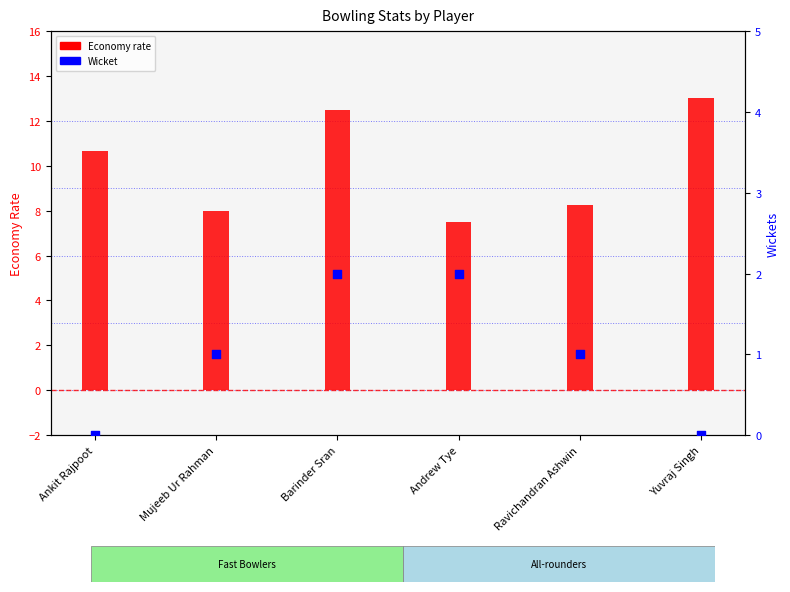

Which series reaches the minimum Y coordinate?

Wicket